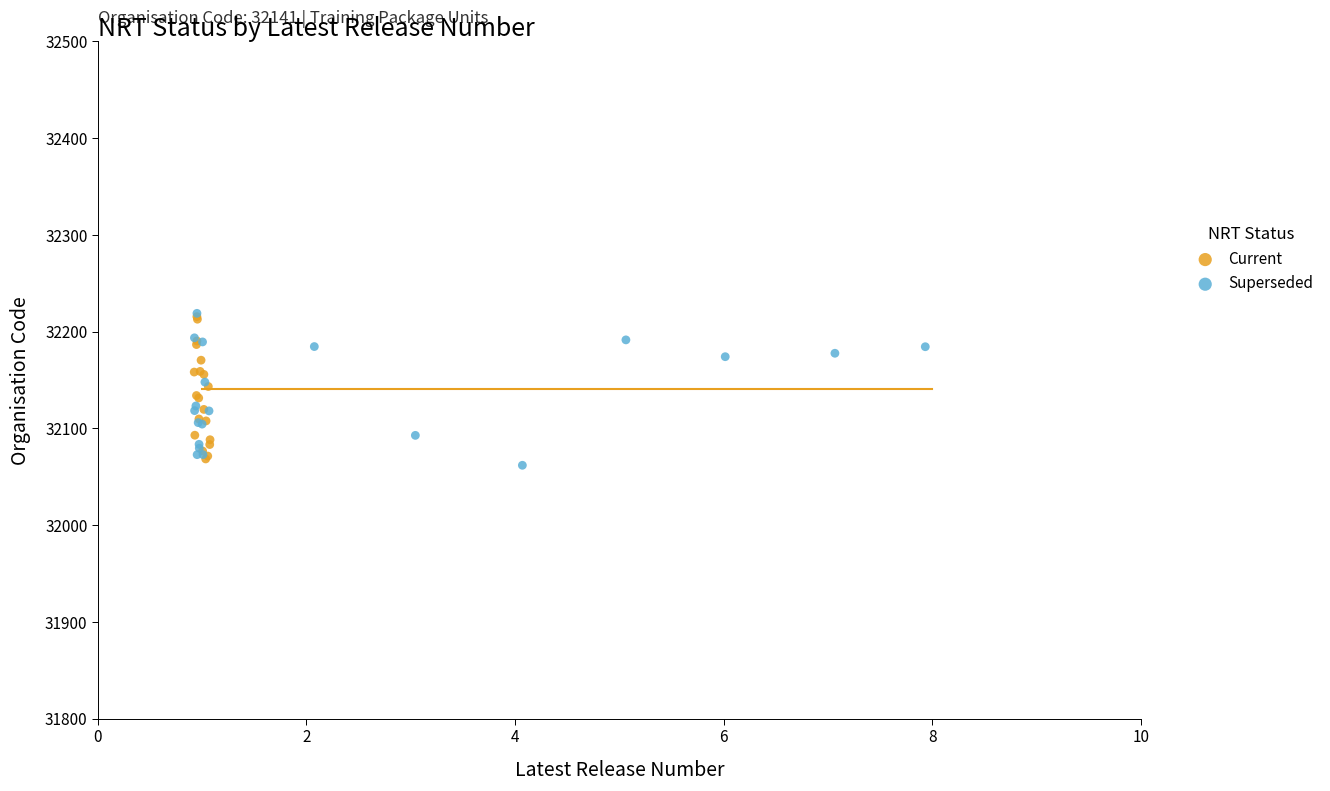

What are all the series names shown in the legend?

Current, Superseded